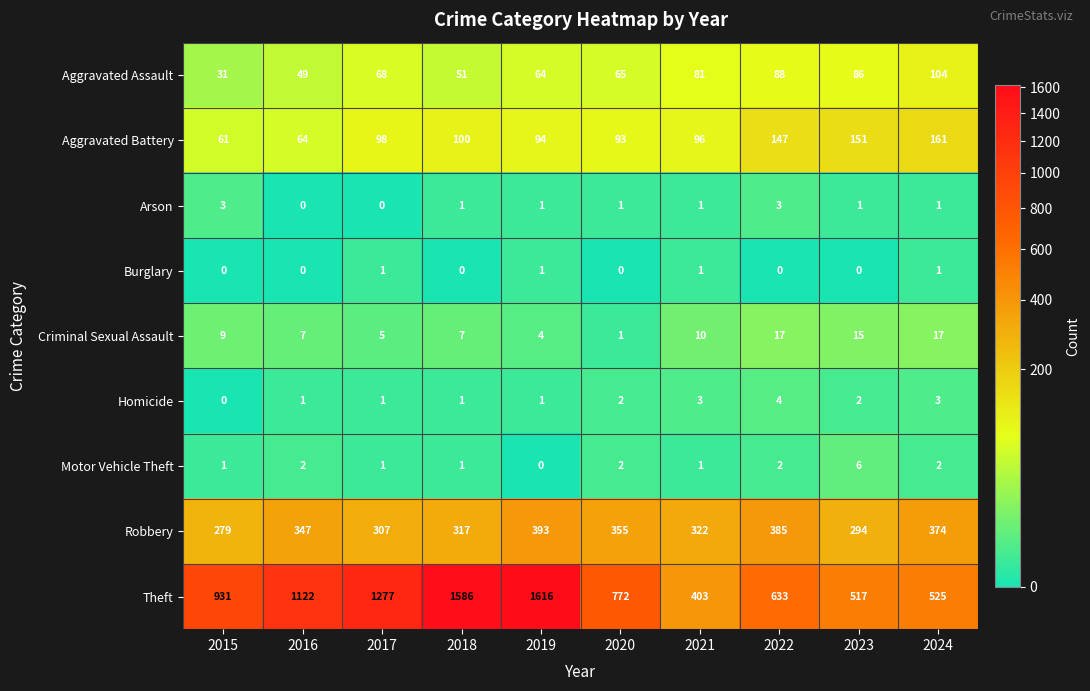

What is the total value across all series at 2015?

1315